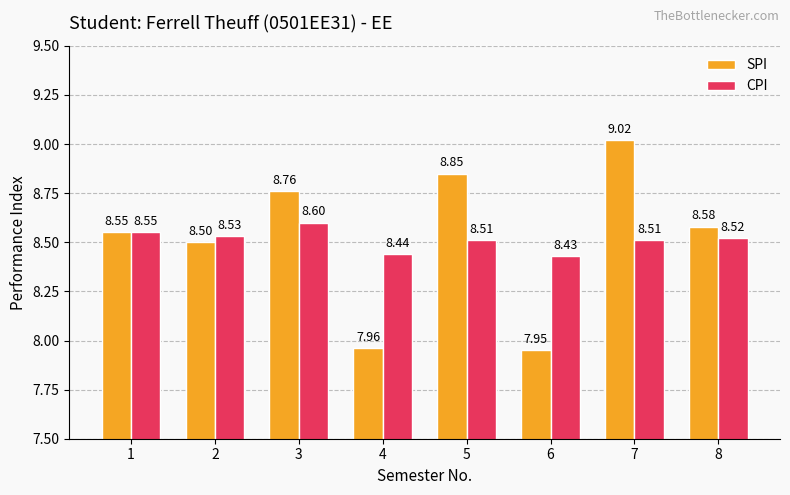

Is it true that SPI equals 3.4 at 2?

False